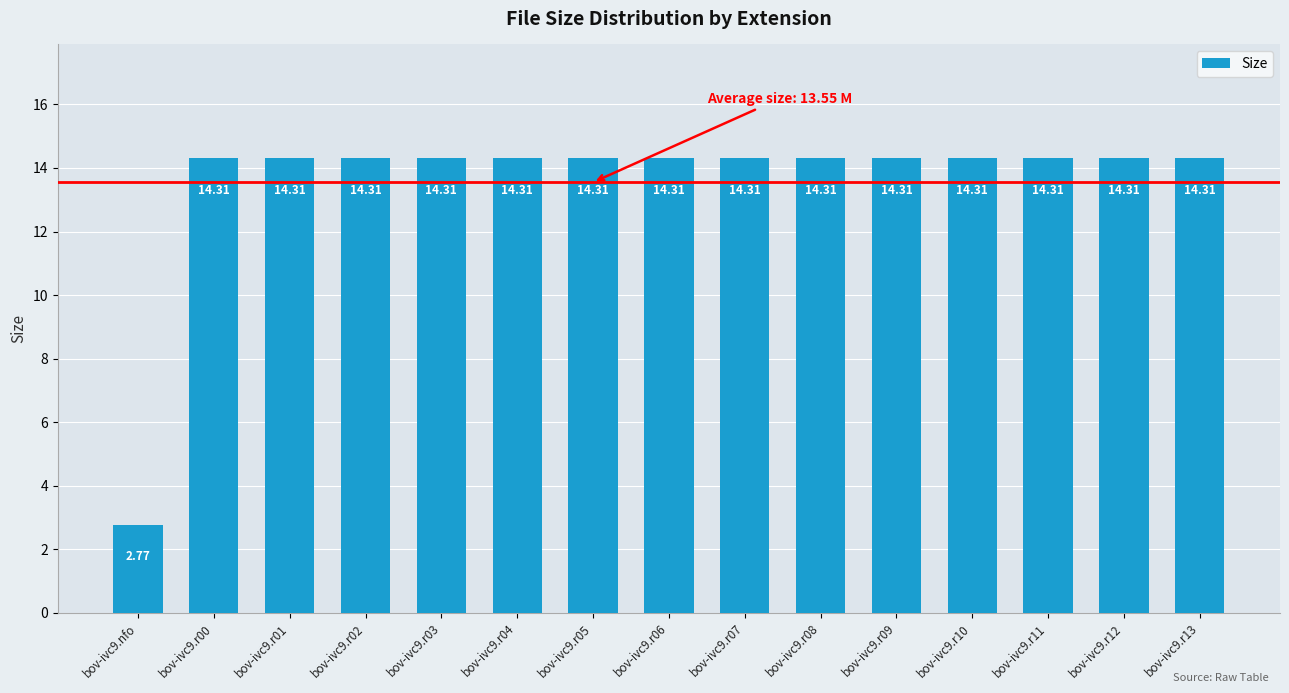

Which has a higher value, bov-ivc9.r12 or bov-ivc9.nfo?

bov-ivc9.r12